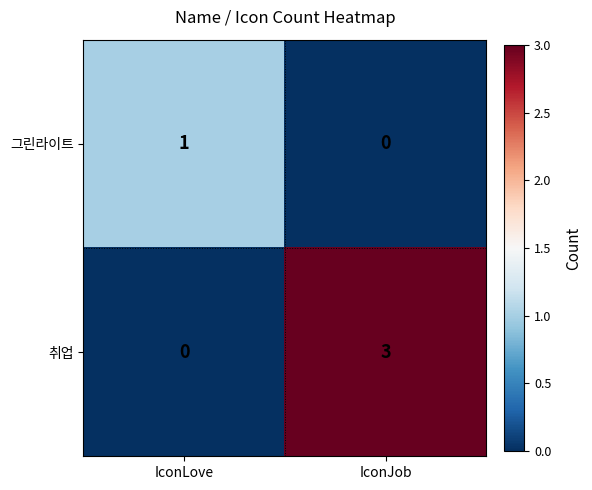

Reading left to right, what are all the values shown in this chart?

그린라이트: 1	0
취업: 0	3